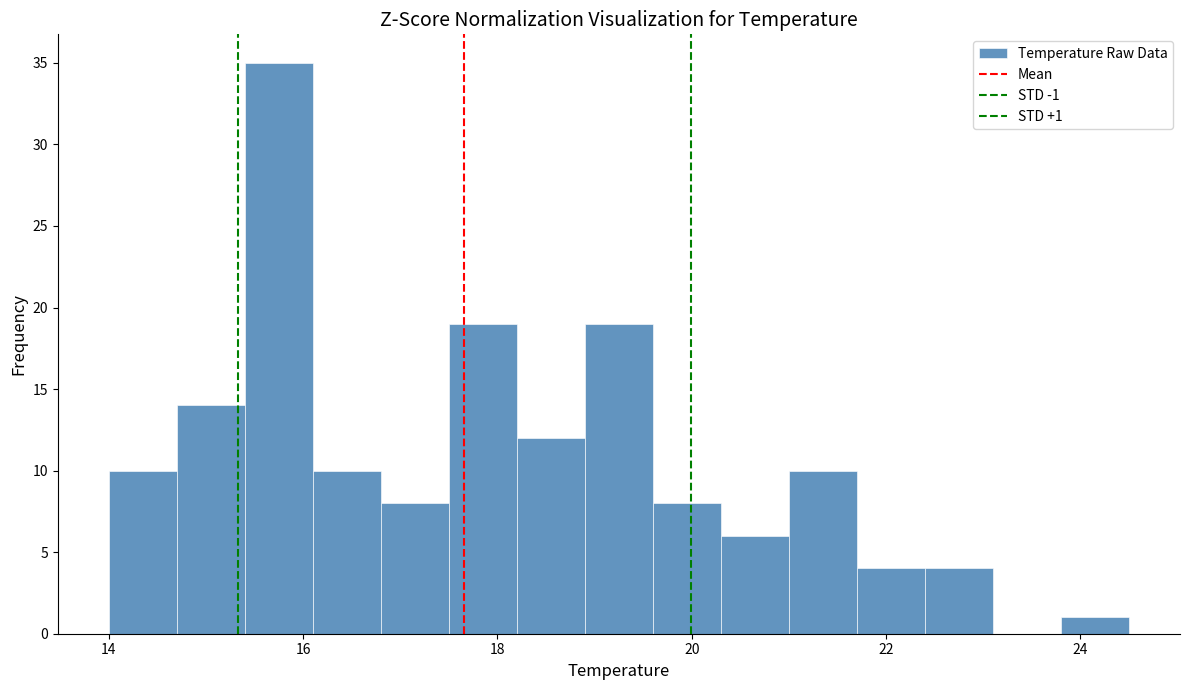

Around what value on the x-axis is the tallest bar? Give the approximate position of its centre, as read against the axis.

15.8